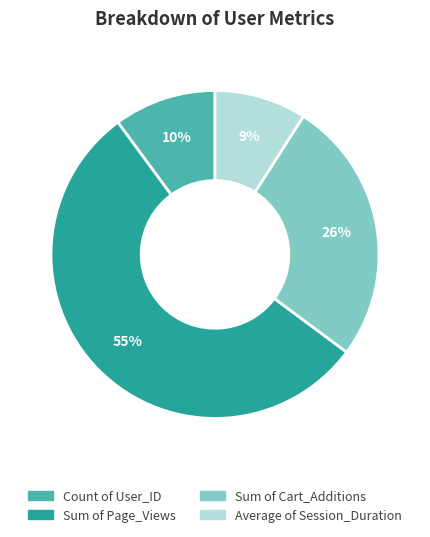

Does Count of User_ID account for over 50% of the chart?

No